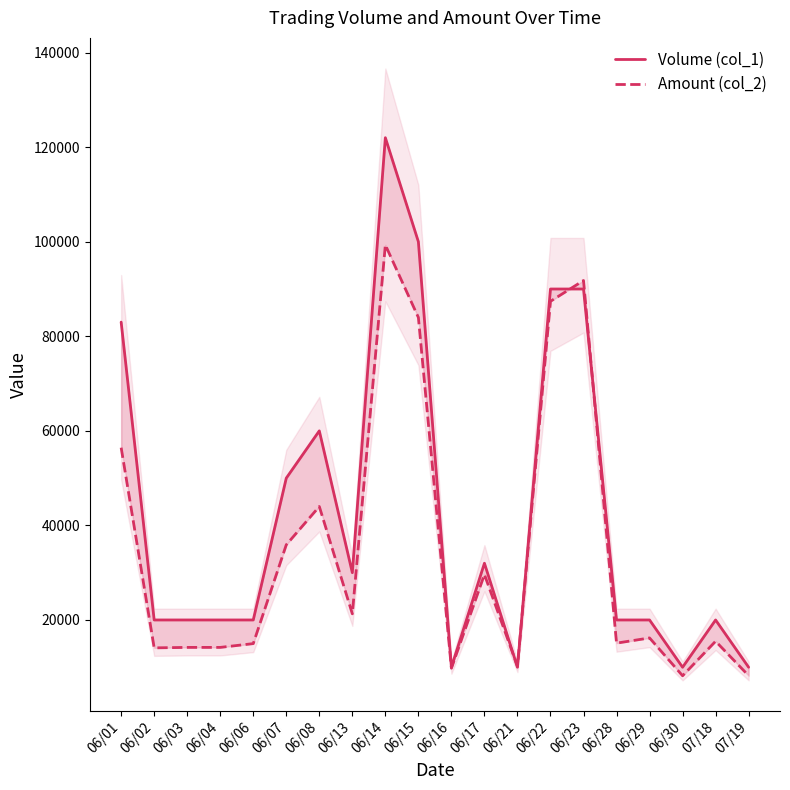

Reading left to right, extract all data points from this chart.

Volume (col_1): 06/01=83000	06/02=20000	06/03=20000	06/04=20000	06/06=20000	06/07=50000	06/08=60000	06/13=30000	06/14=122000	06/15=100000	06/16=10000	06/17=32000	06/21=10000	06/22=90000	06/23=90000	06/28=20000	06/29=20000	06/30=10000	07/18=20000	07/19=10000
Amount (col_2): 06/01=56440	06/02=14100	06/03=14200	06/04=14200	06/06=15000	06/07=35900	06/08=44000	06/13=21300	06/14=99320	06/15=83980	06/16=9800	06/17=29620	06/21=10200	06/22=87400	06/23=91800	06/28=15100	06/29=16200	06/30=8200	07/18=15500	07/19=8220